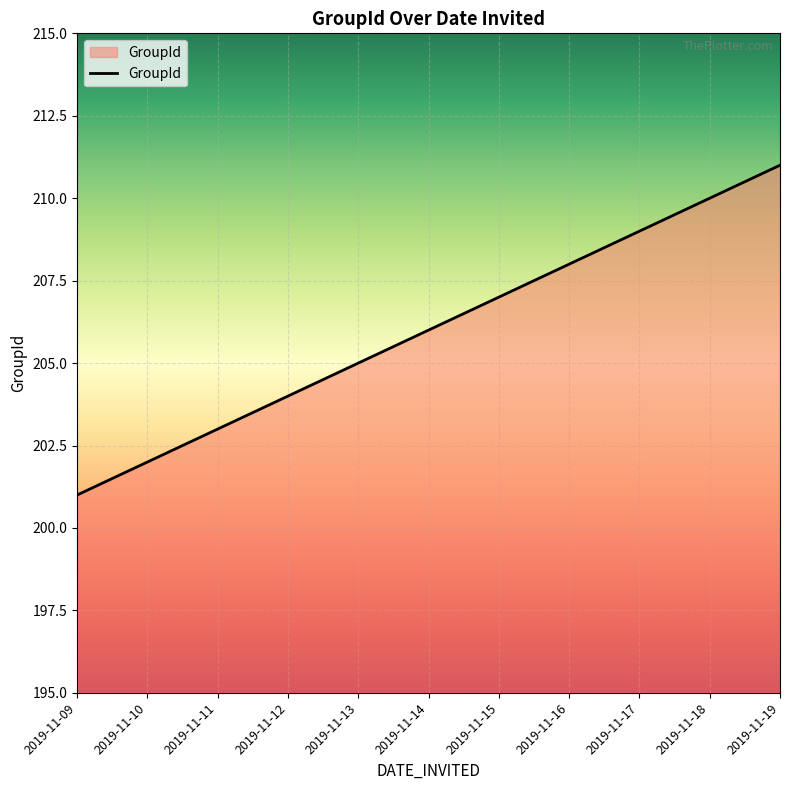

True or false: the data shows 207 at 2019-11-15.

True